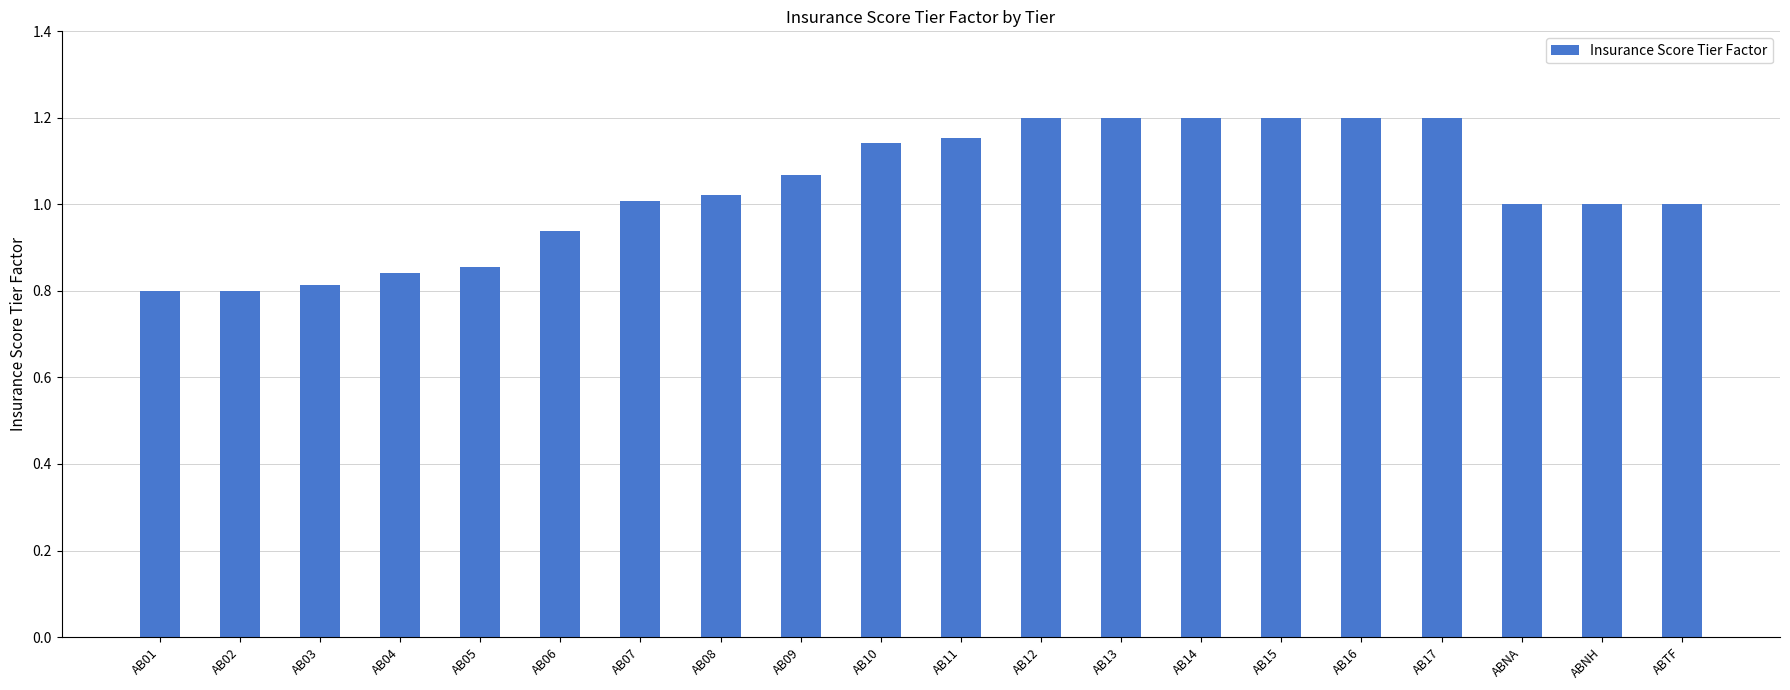

How many series are shown in this chart?

1